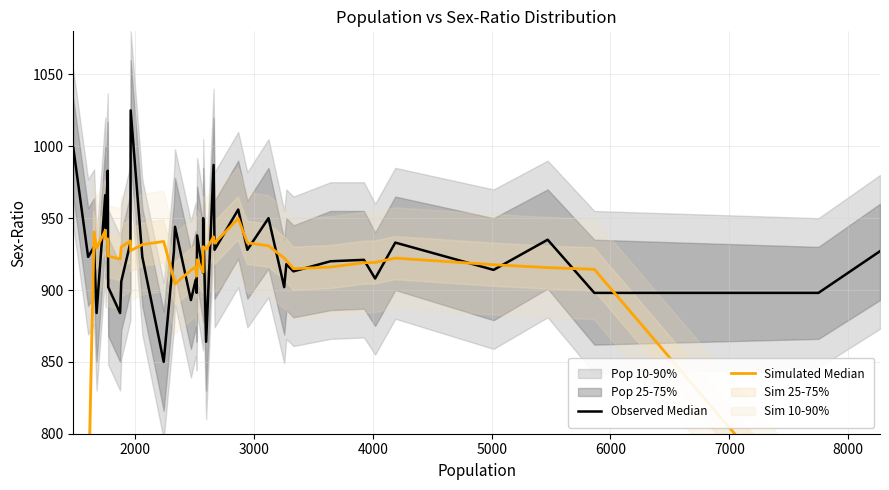

Which series has the largest total across all categories?

Observed Median